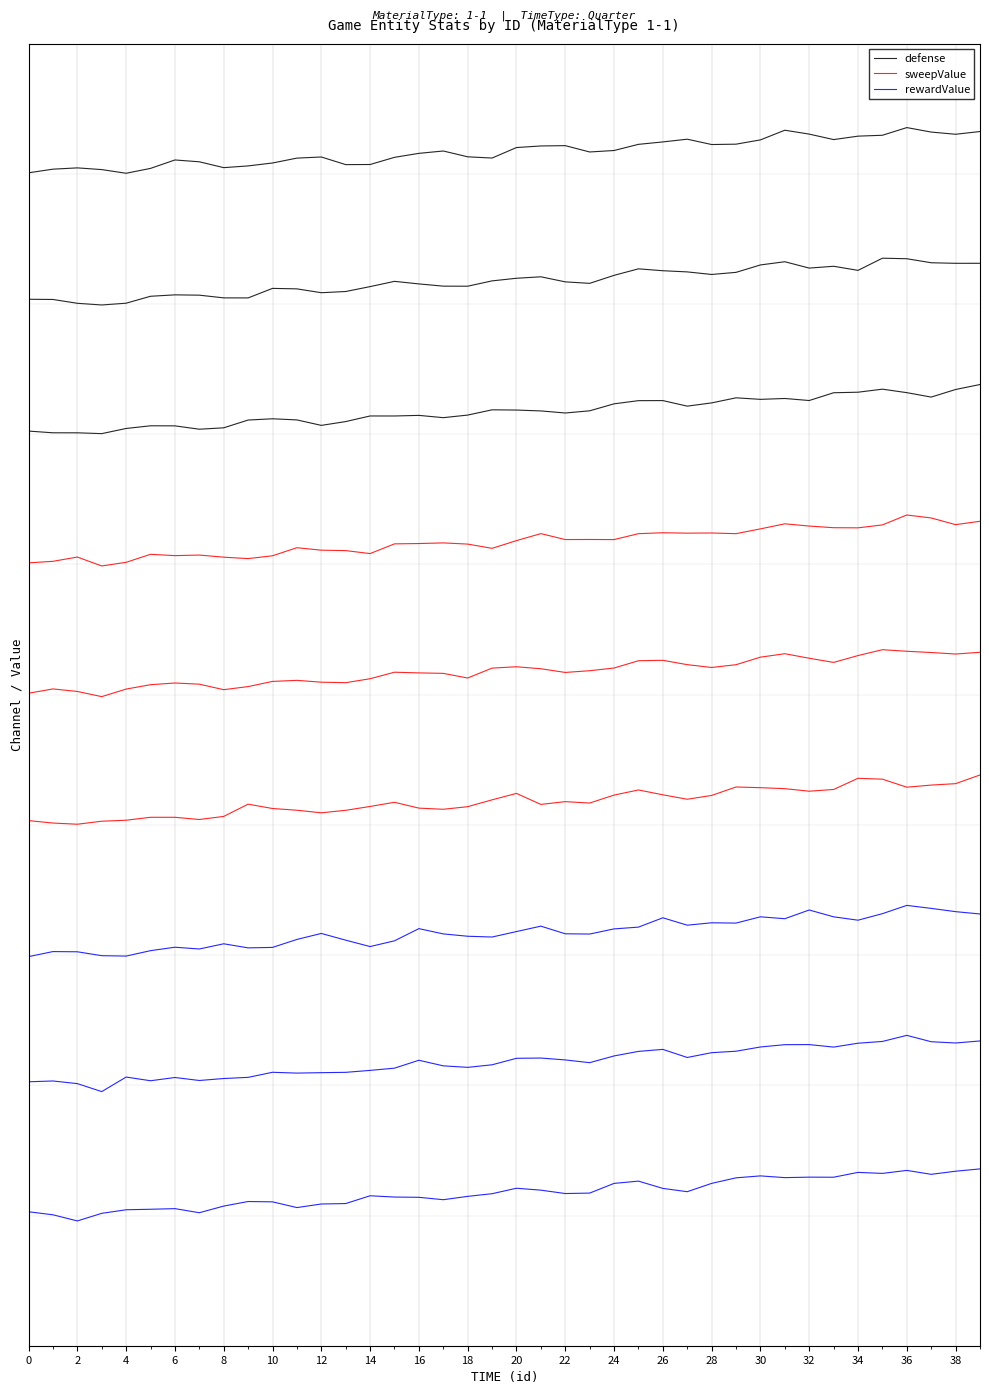

How many series are shown in this chart?

3